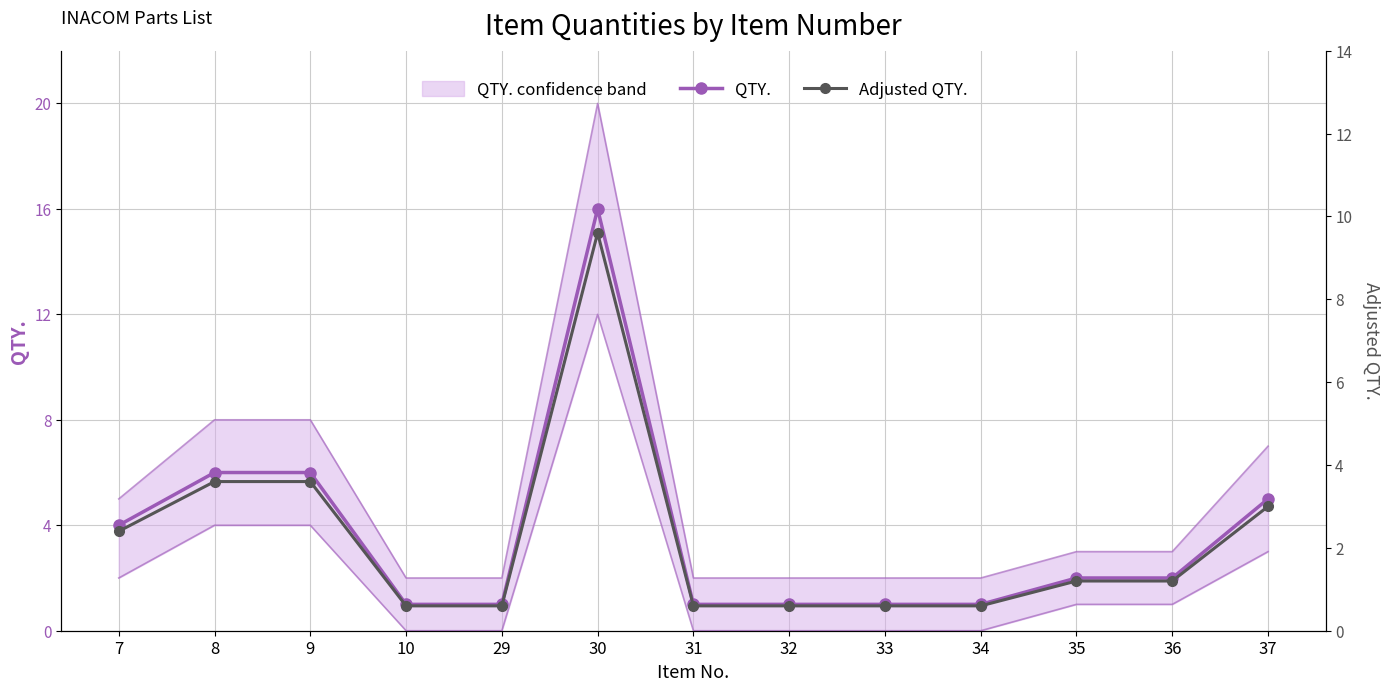

What is the total value across all series at 34?

3.6